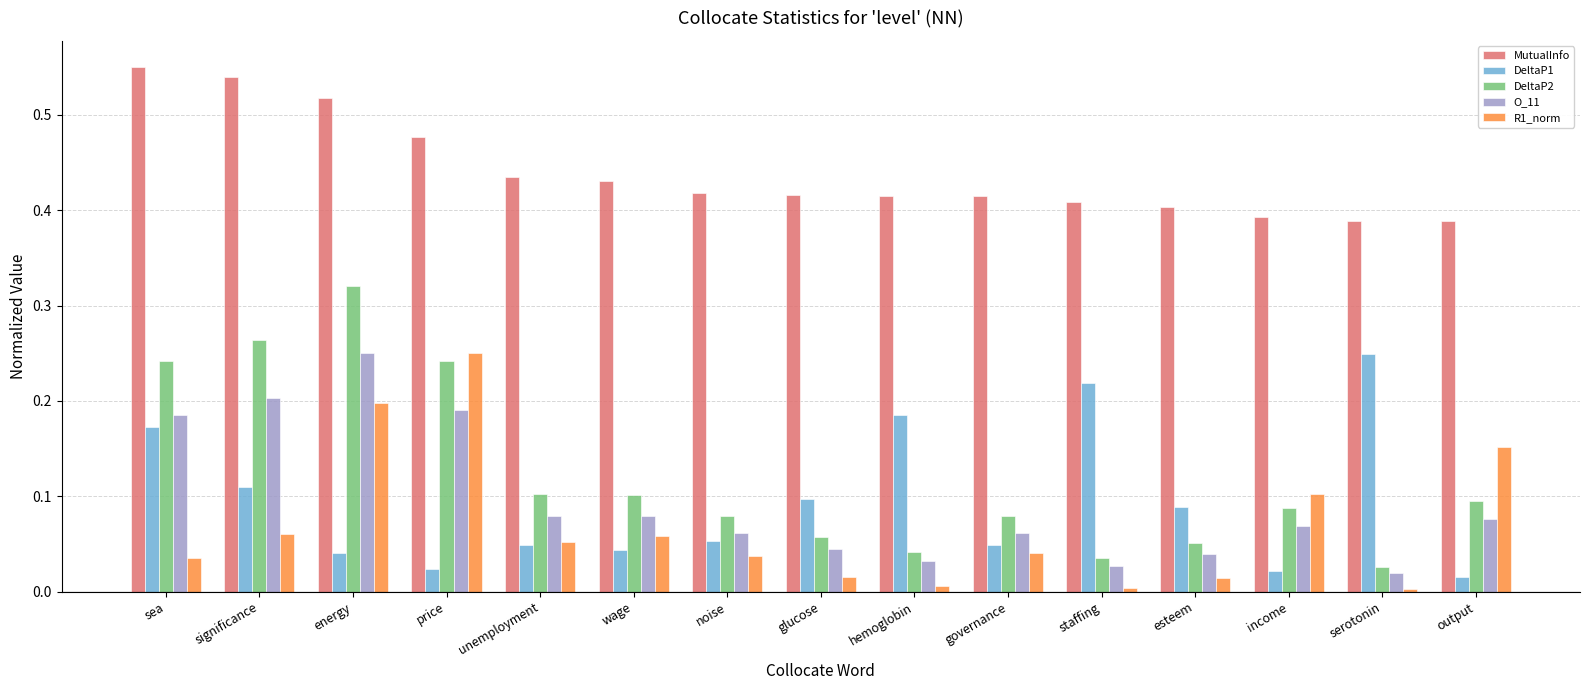

Is it true that O_11 equals 0.0 at hemoglobin?

True